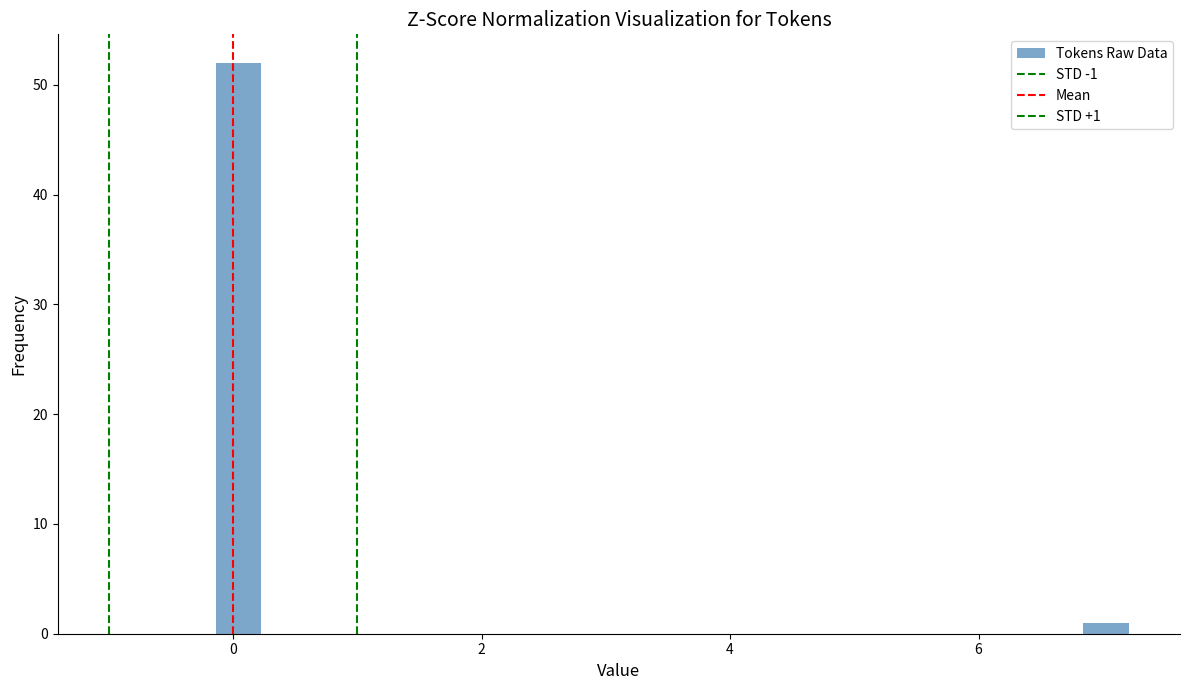

Around what value on the x-axis is the tallest bar? Give the approximate position of its centre, as read against the axis.

0.0